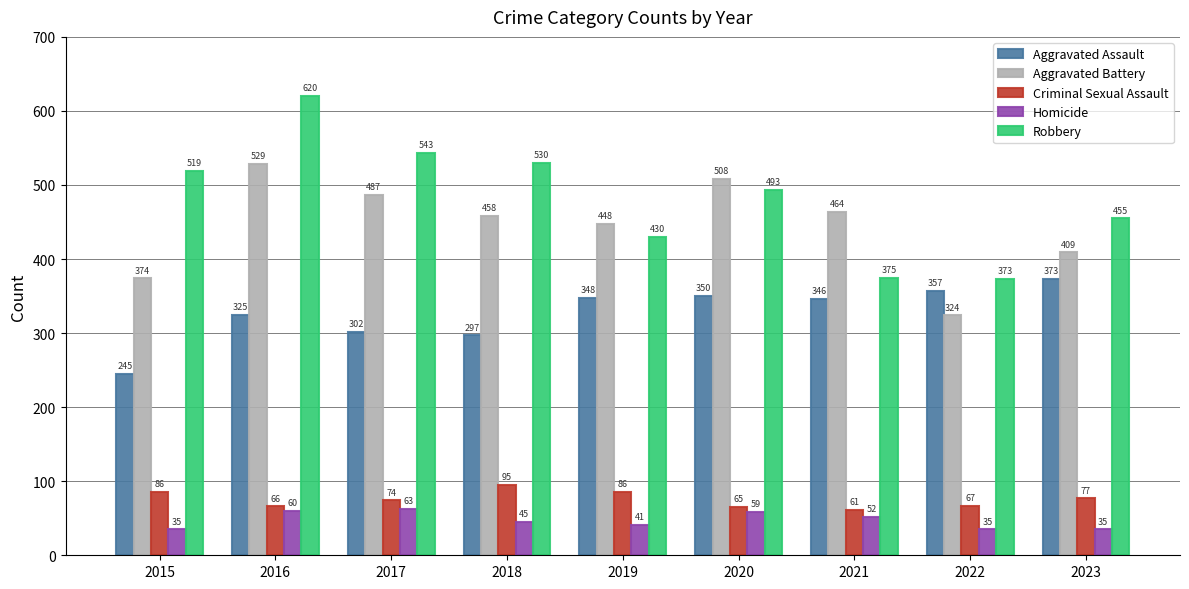

Reading left to right, extract all data points from this chart.

Aggravated Assault: 245	325	302	297	348	350	346	357	373
Aggravated Battery: 374	529	487	458	448	508	464	324	409
Criminal Sexual Assault: 86	66	74	95	86	65	61	67	77
Homicide: 35	60	63	45	41	59	52	35	35
Robbery: 519	620	543	530	430	493	375	373	455